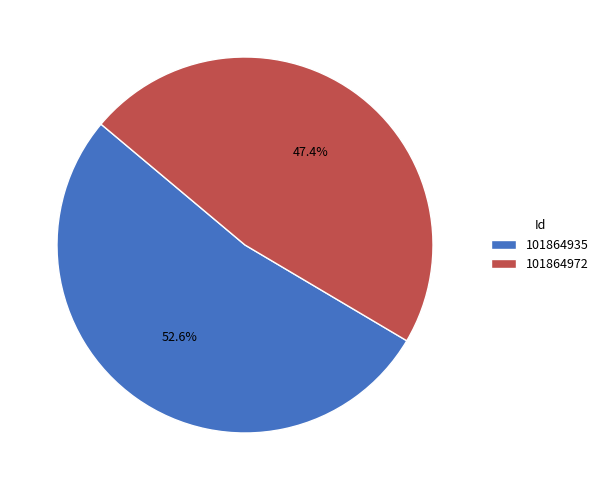

Which slice is the largest?

101864935